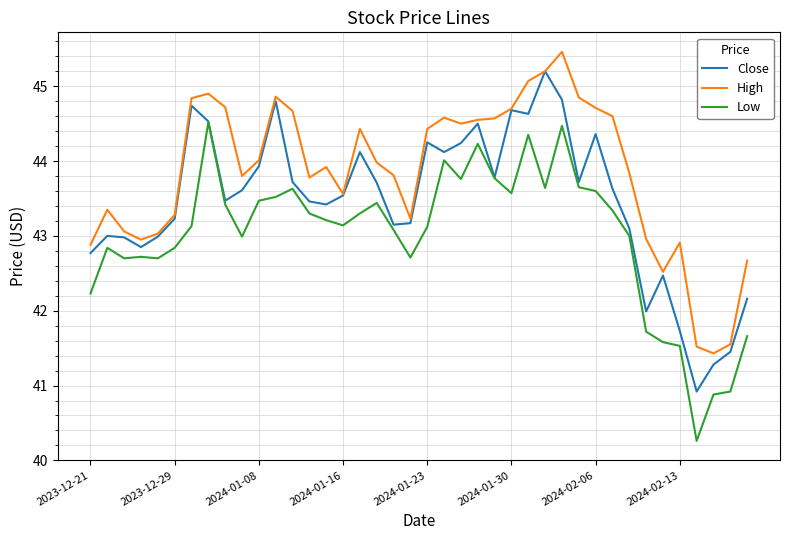

True or false: Low and High intersect in this chart.

False